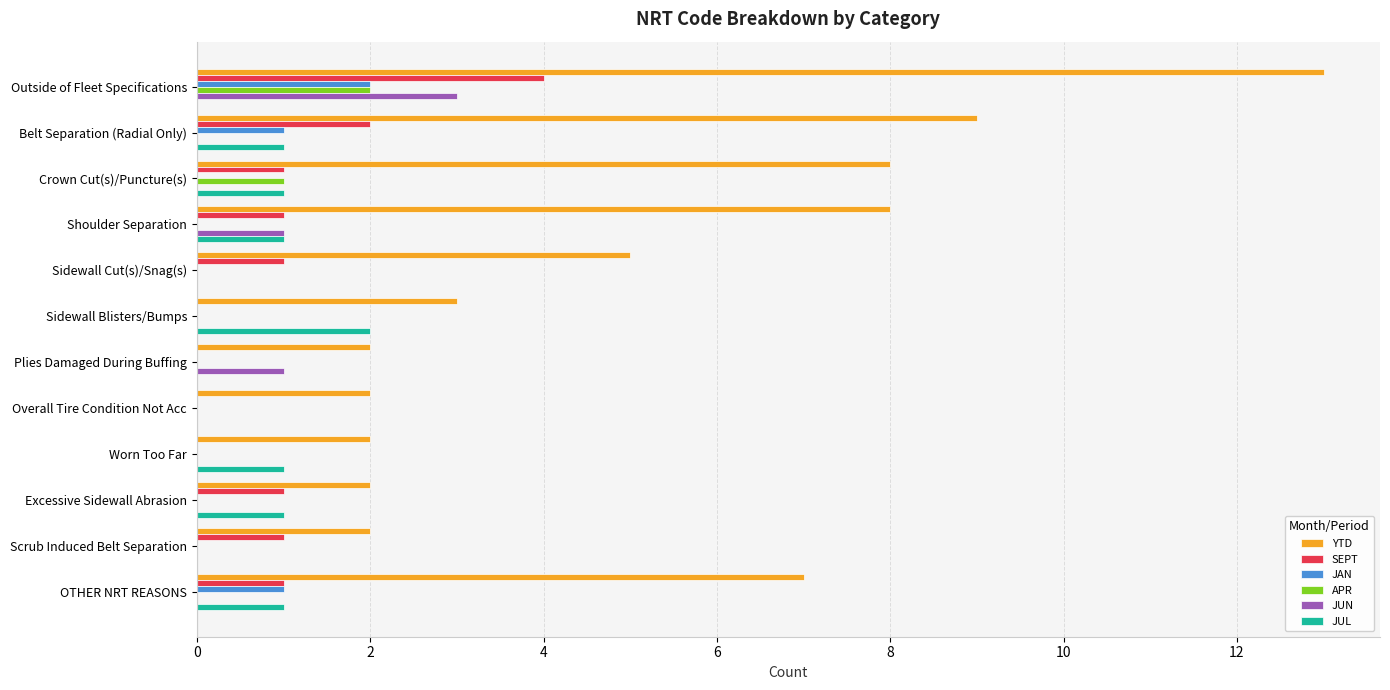

The JUN series shows 0 at Crown Cut(s)/Puncture(s). True or false?

True